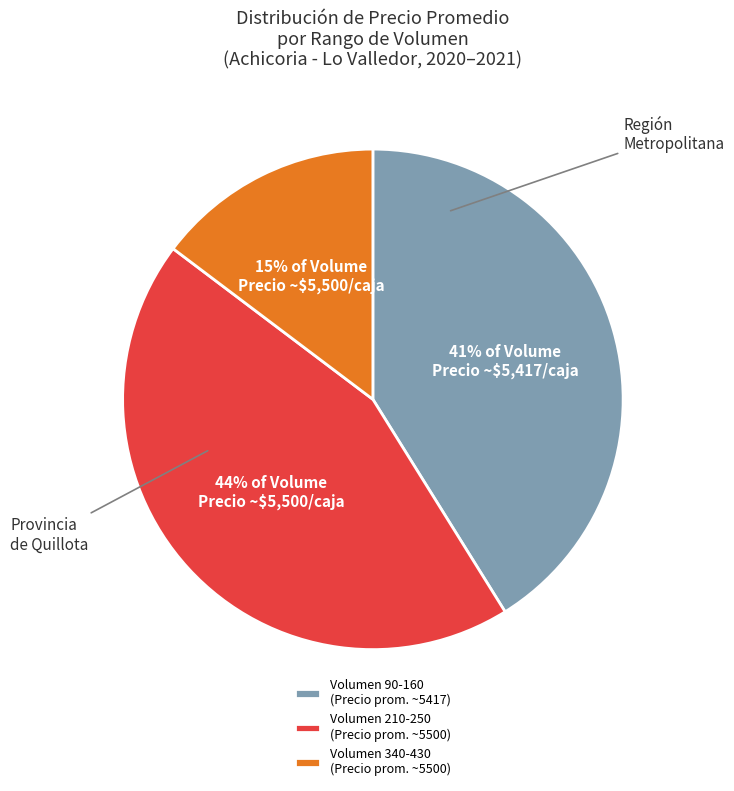

The Volumen 210-250 (Precio prom. ~5500) slice represents 44% of the pie. True or false?

True